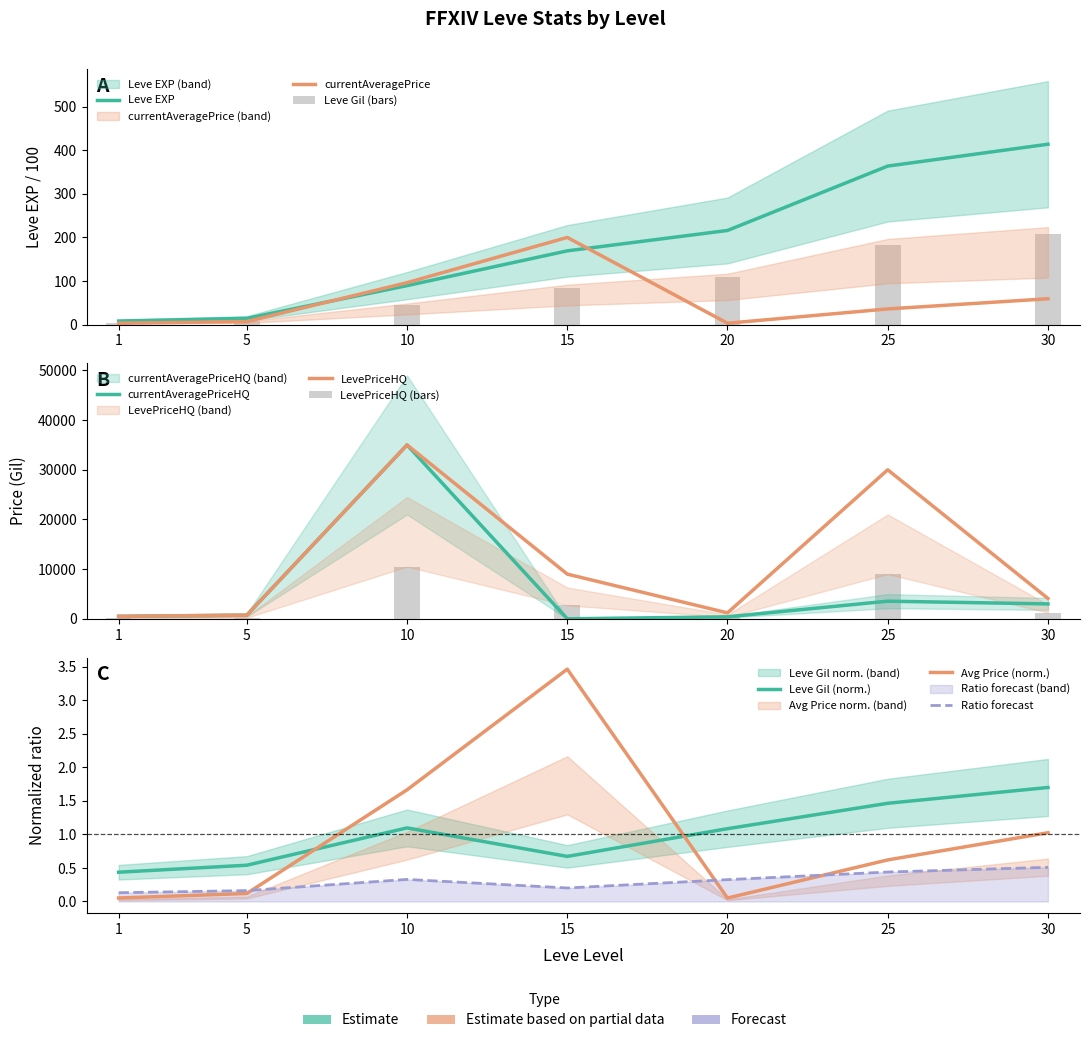

Read the LevePriceHQ value at 30.

1228.3